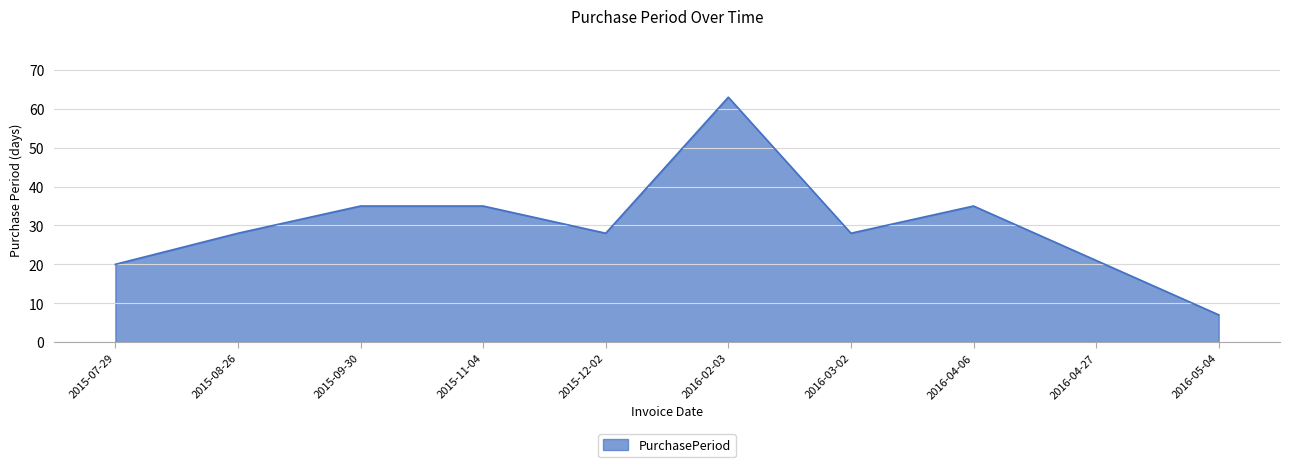

Reading right to left, transcribe all the data shown in this chart.

7	21	35	28	63	28	35	35	28	20